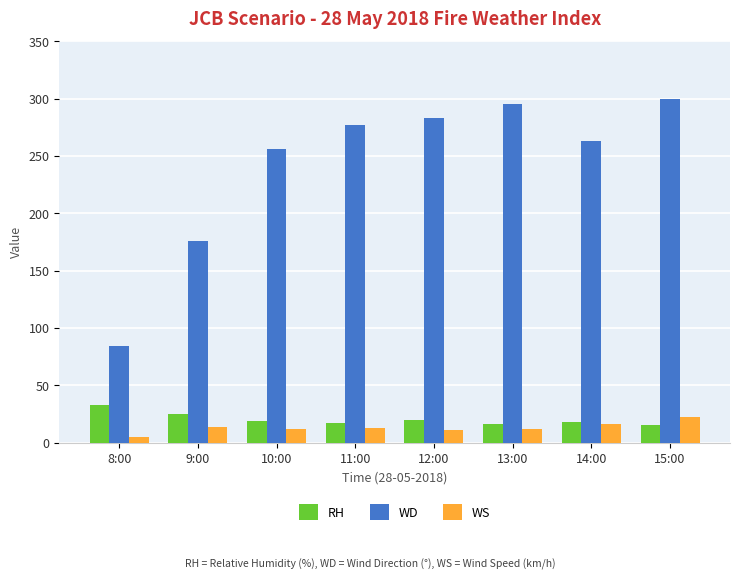

Which series changed the most between 8:00 and 13:00?

WD